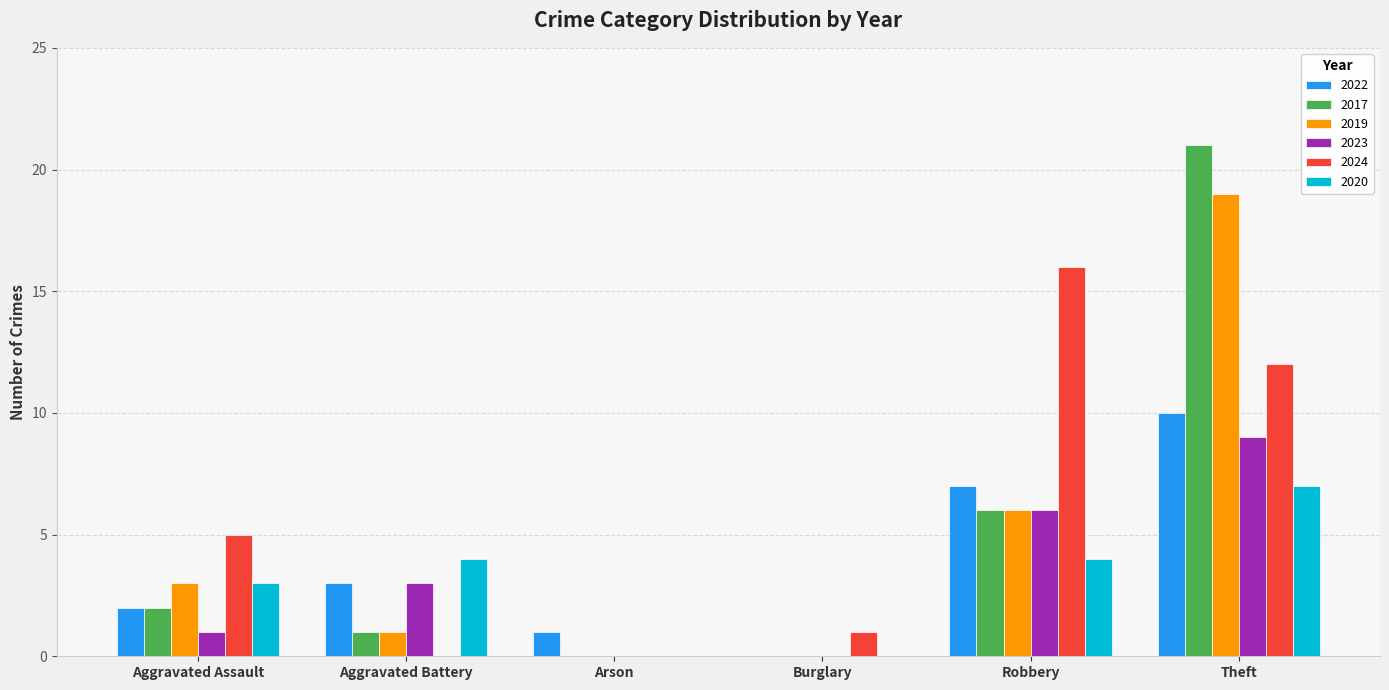

Which category has the highest value in the 2022 series?

Theft